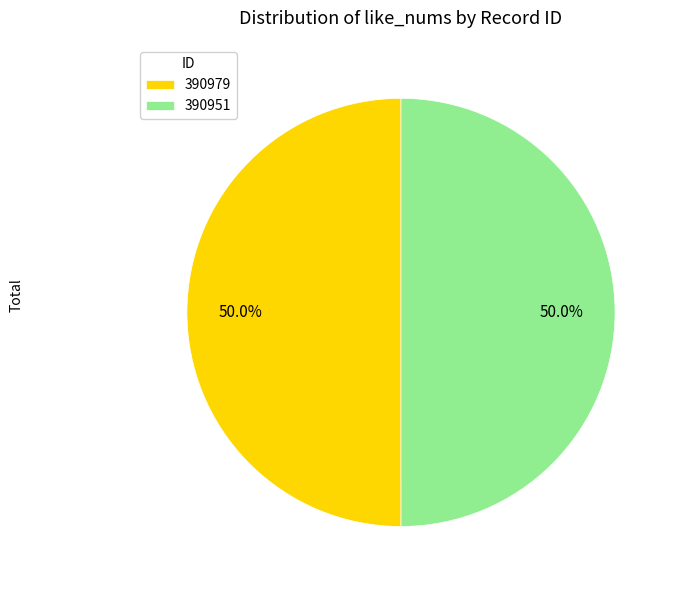

Approximately how many times larger is the value at 390951 compared to 390979?

1.0